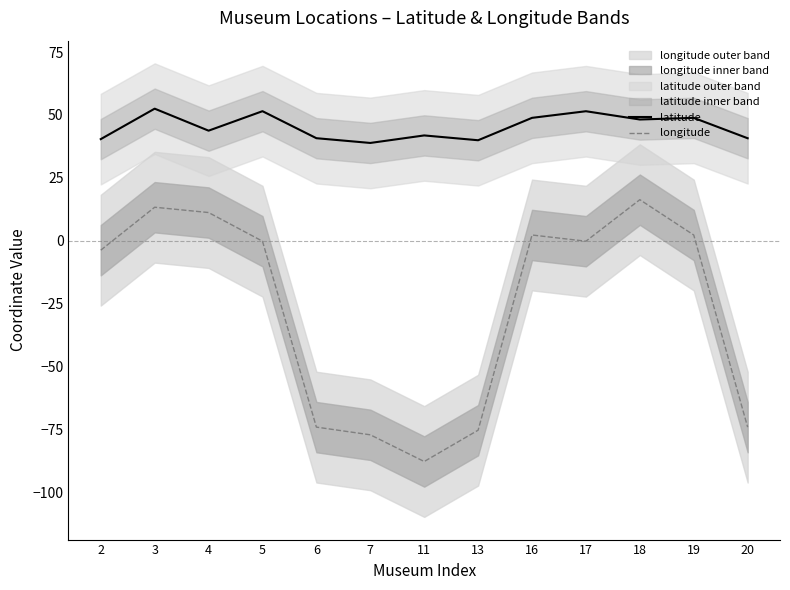

How many lines are shown in the chart?

2